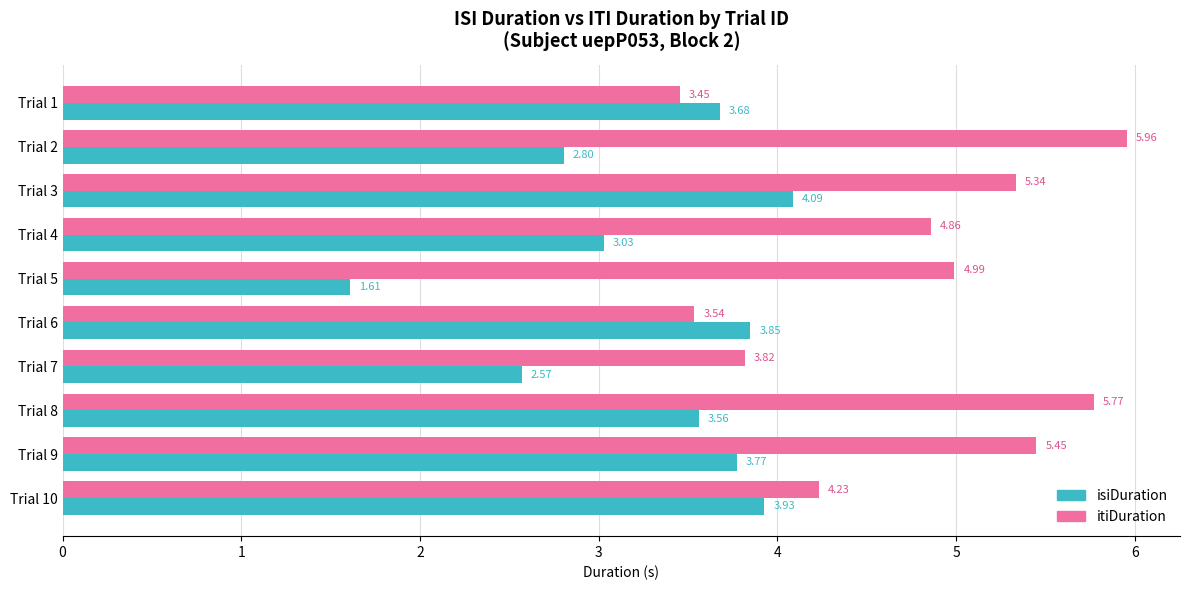

What is the sum of all isiDuration values?

32.9